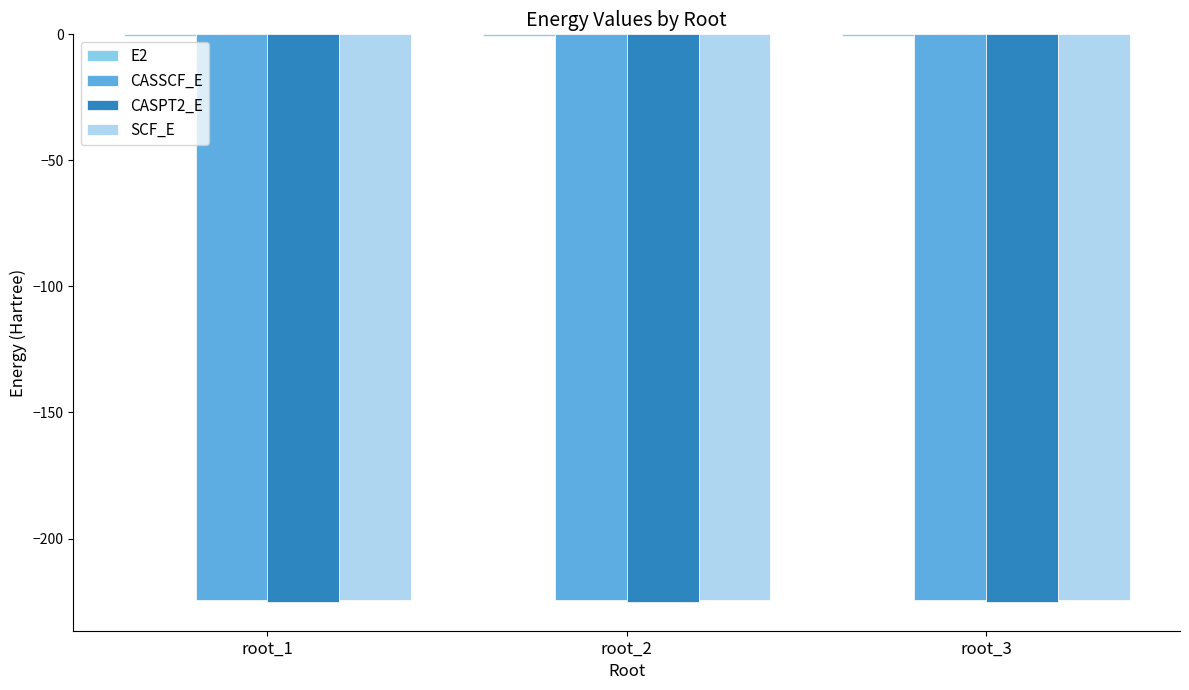

What is the difference between the highest and lowest values at root_3?

224.4